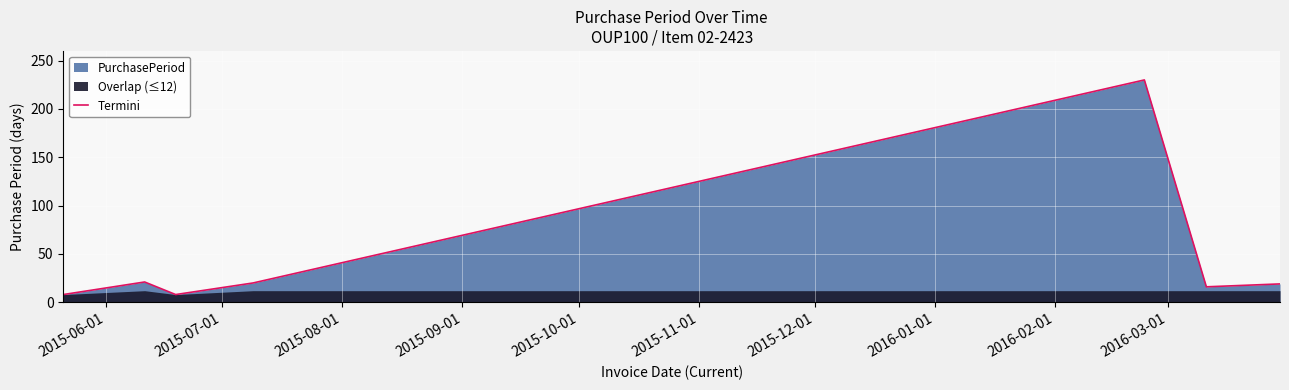

At which label does the data first exceed 19?

2015-07-01